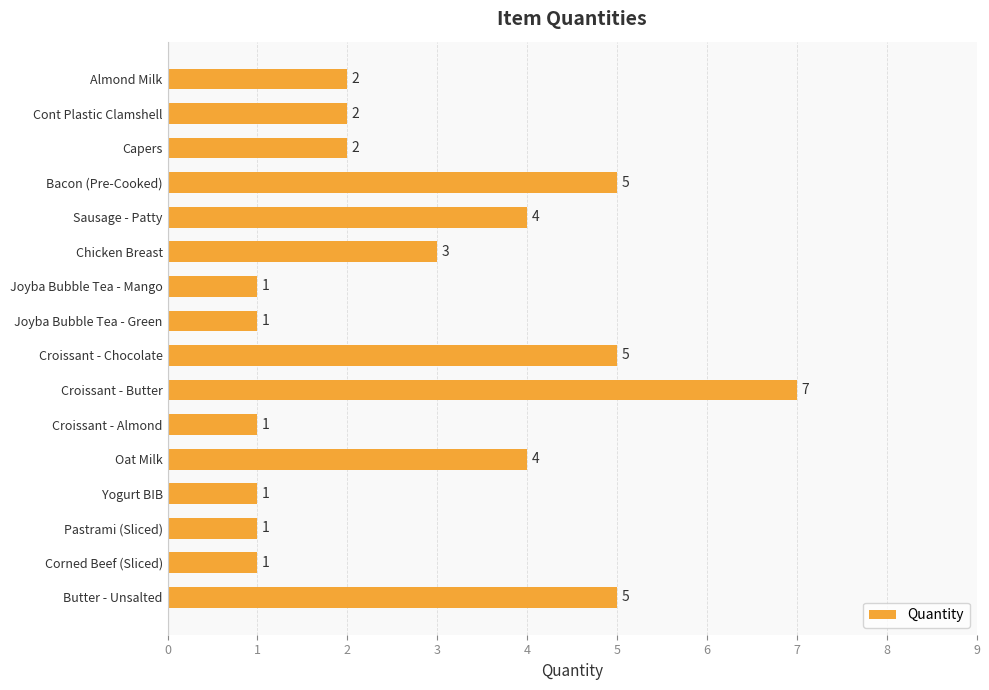

How many categories are shown in the chart?

16